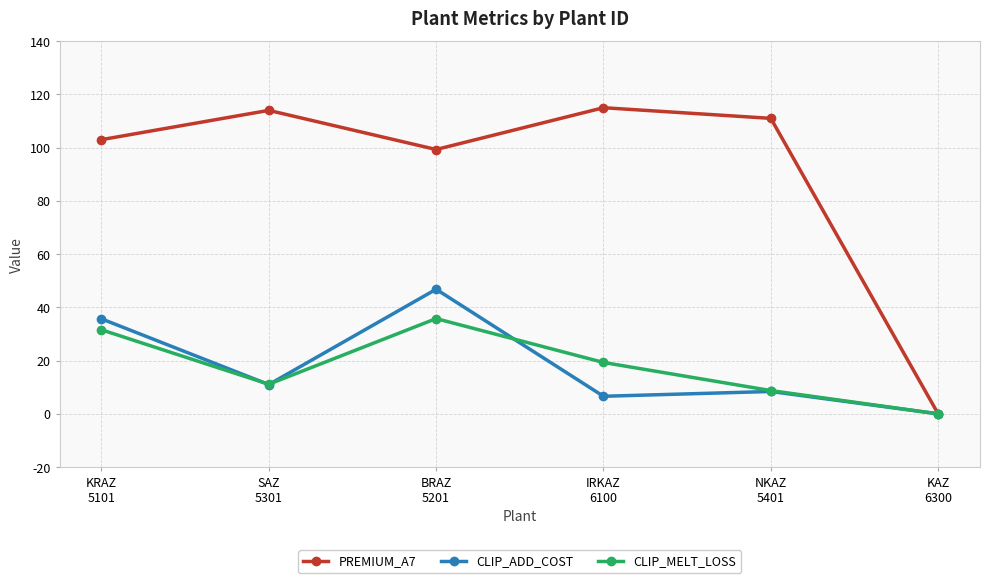

What are all the series names shown in the legend?

PREMIUM_A7, CLIP_ADD_COST, CLIP_MELT_LOSS